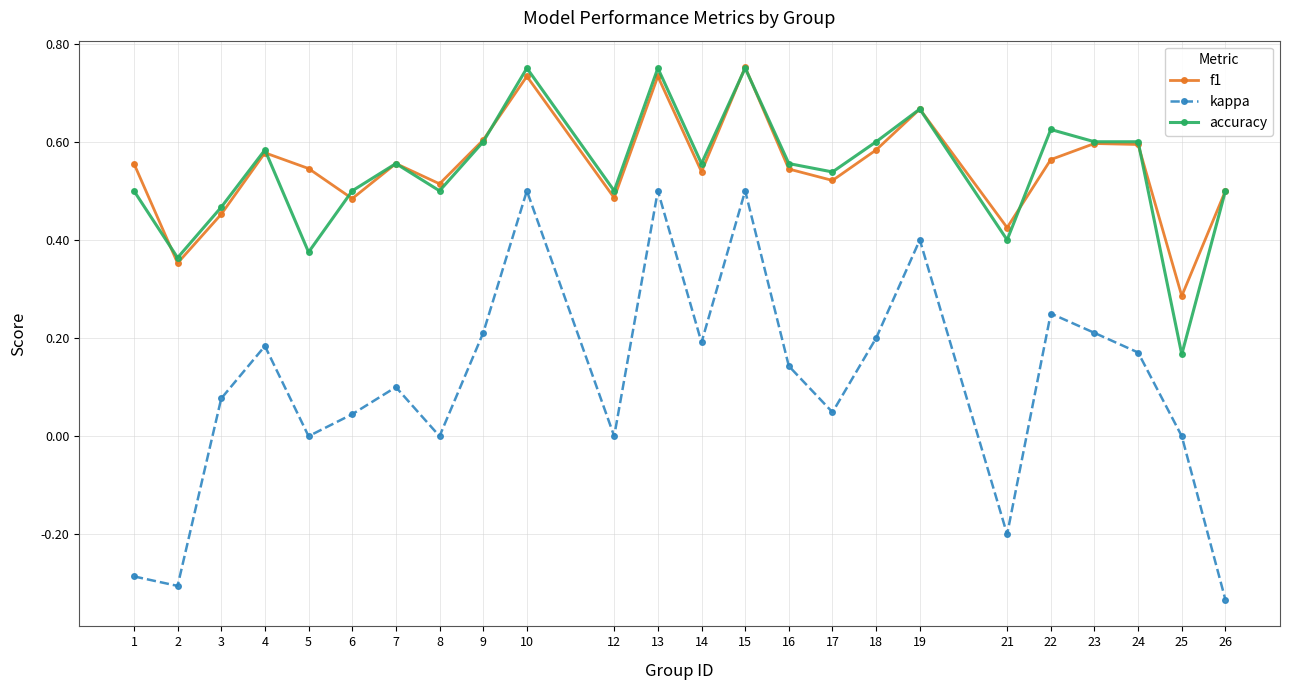

What are all the series names shown in the legend?

f1, kappa, accuracy